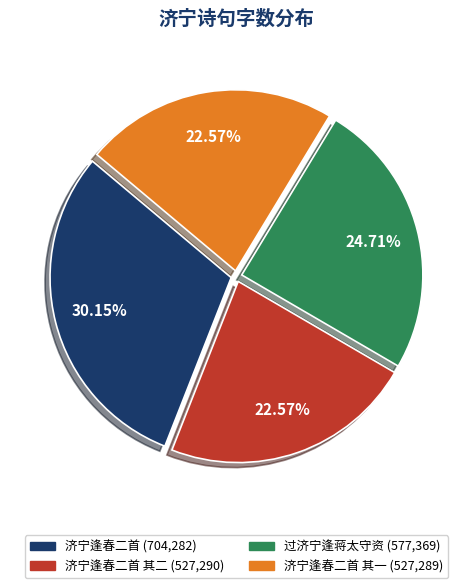

Is there any slice that represents more than half of the pie?

No